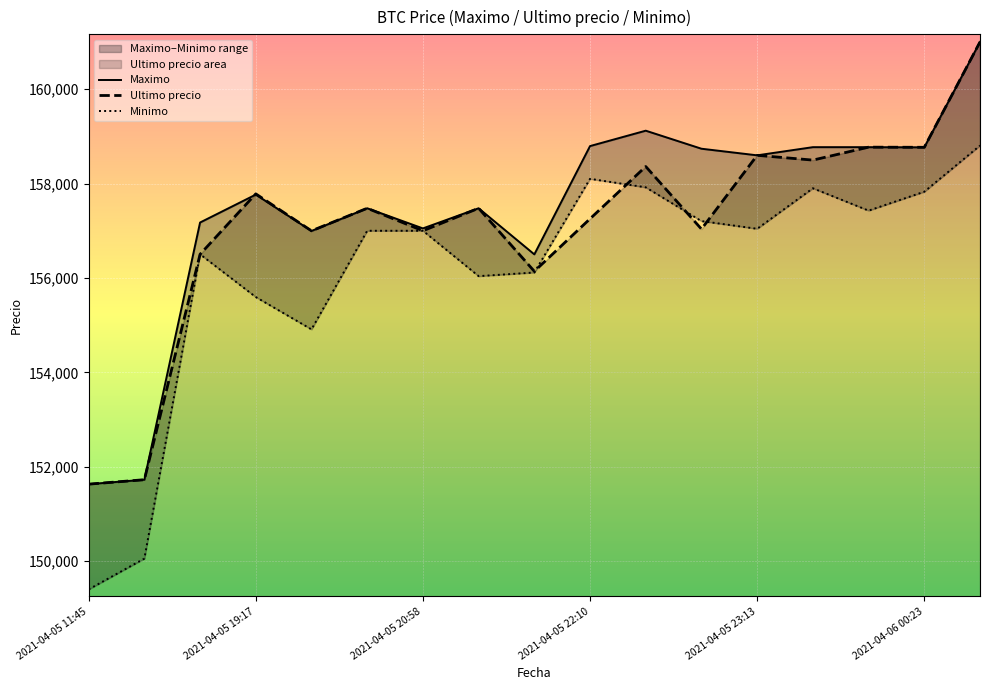

Count the number of categories in the chart.

17